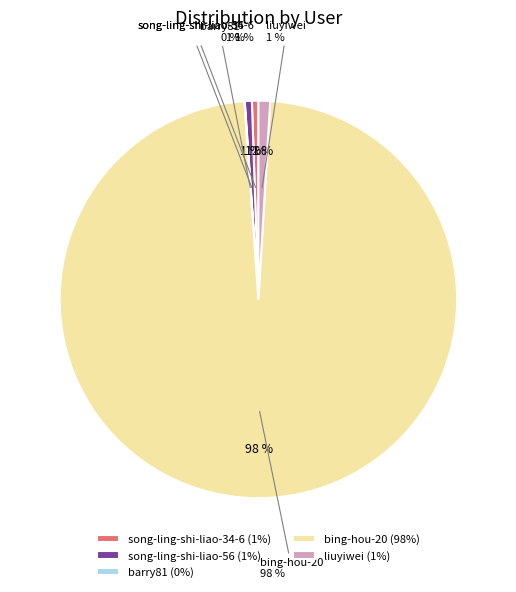

Is the sum of barry81 and song-ling-shi-liao-56 greater than half?

No